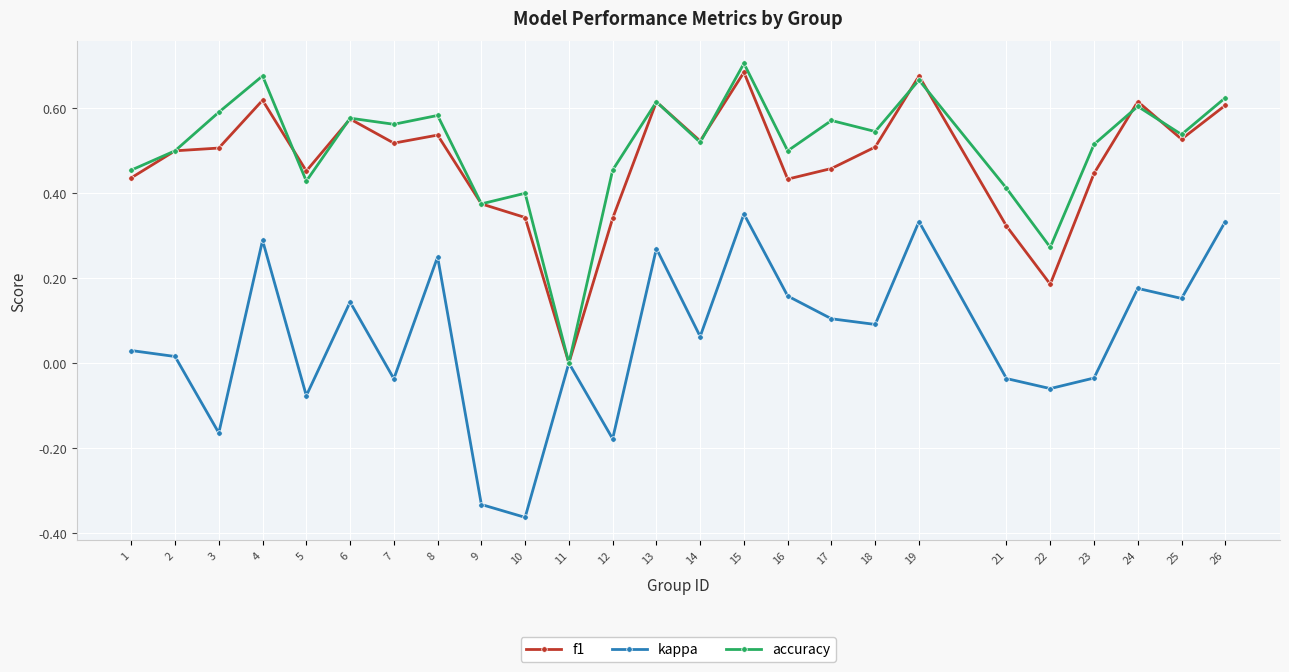

Is the value of f1 at 6 greater than the value of kappa at 2?

Yes